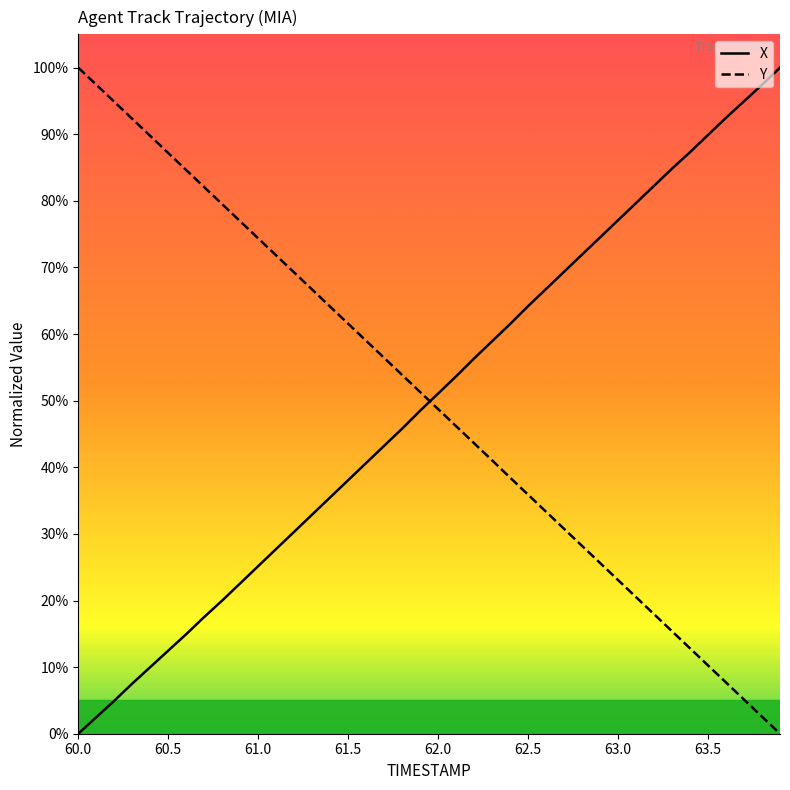

Reading left to right, extract all data points from this chart.

X: 0.0	2.5	4.9	7.5	10.0	12.5	14.9	17.5	20.0	22.6	25.2	27.7	30.3	32.9	35.5	38.1	40.6	43.2	45.8	48.5	51.1	53.7	56.3	58.9	61.5	64.2	66.8	69.4	71.9	74.5	77.1	79.7	82.3	84.8	87.3	89.9	92.5	94.9	97.4	100.0
Y: 100.0	97.4	94.9	92.3	89.7	87.2	84.6	82.1	79.5	76.9	74.4	71.8	69.2	66.7	64.1	61.6	59.0	56.4	53.9	51.3	48.7	46.2	43.6	41.0	38.4	35.9	33.3	30.8	28.2	25.6	23.1	20.5	17.9	15.4	12.8	10.3	7.7	5.1	2.6	0.0